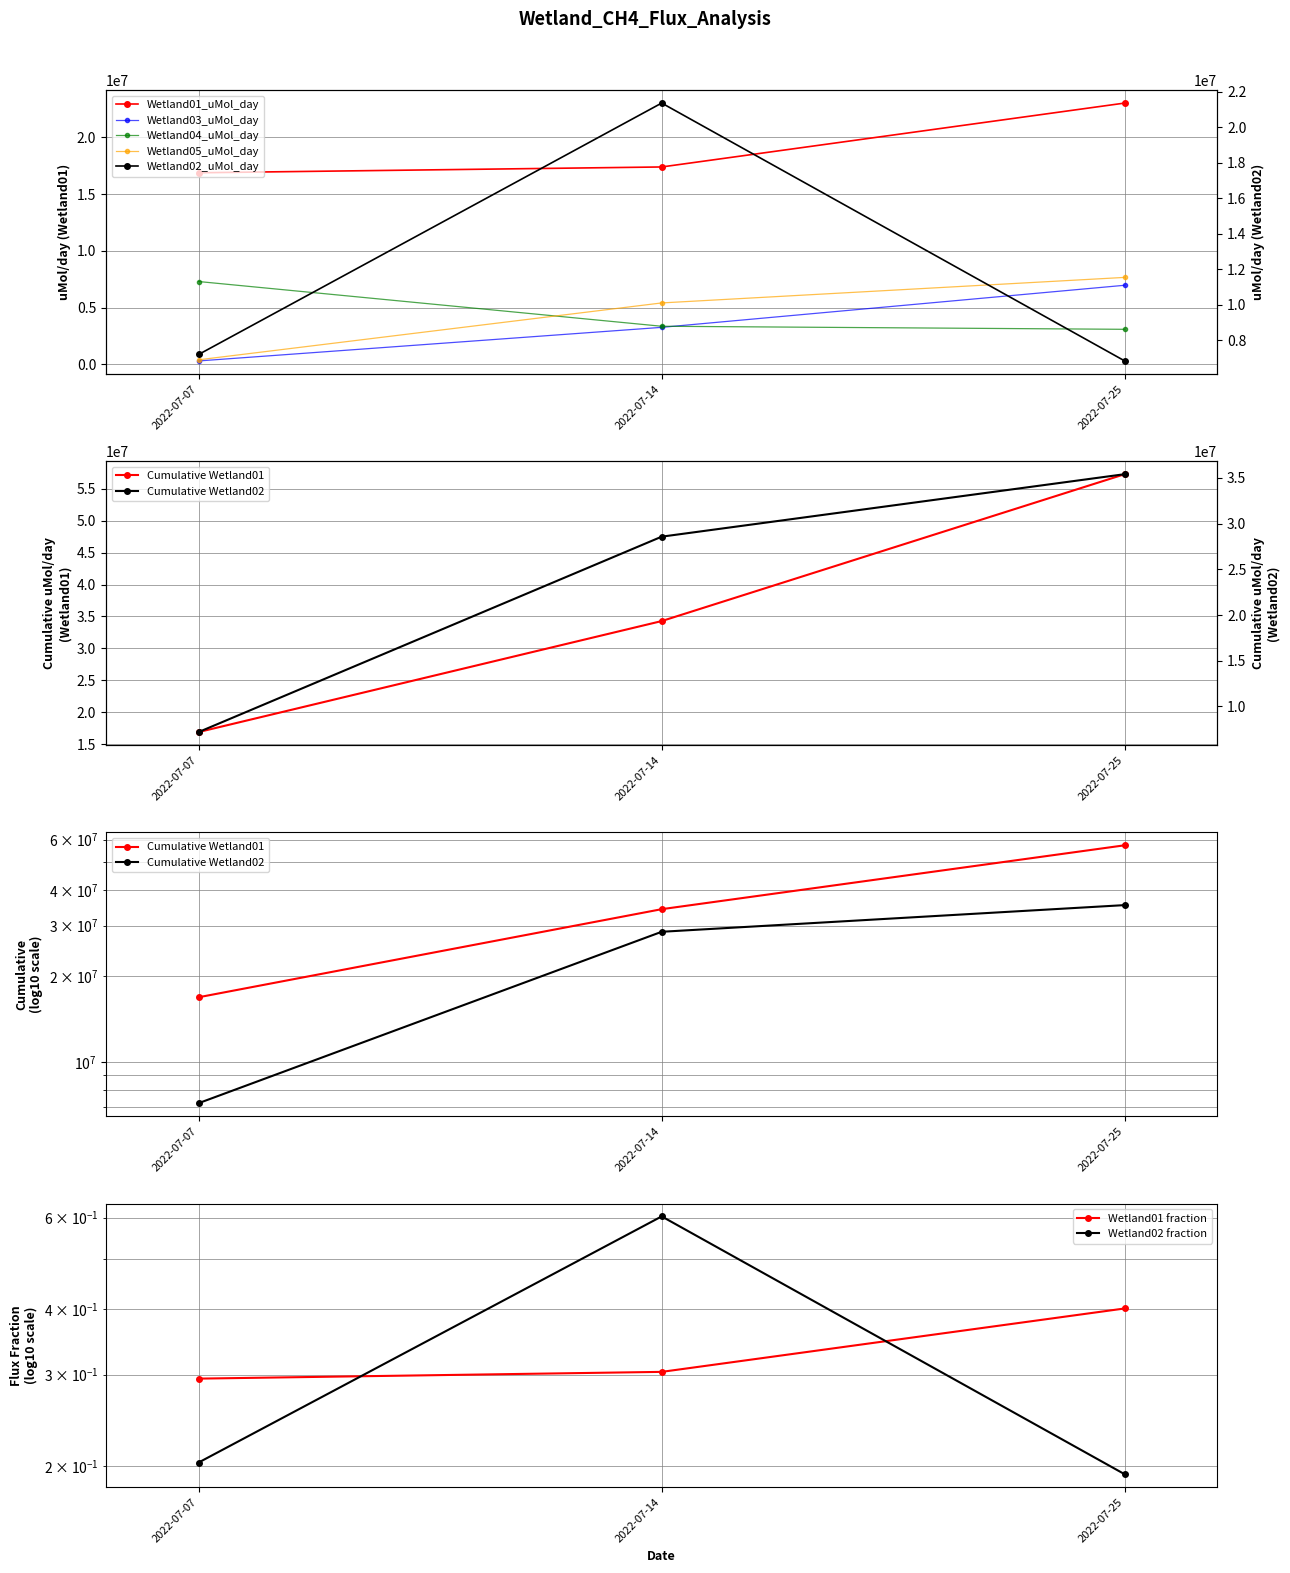

Which has a higher value, 2022-07-07 or 2022-07-25?

2022-07-25